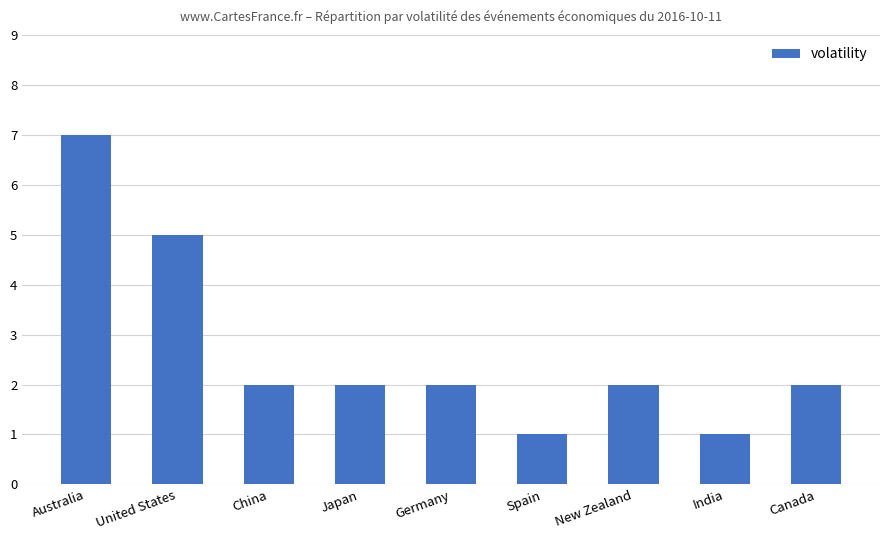

Reading right to left, extract all data points from this chart.

2	1	2	1	2	2	2	5	7